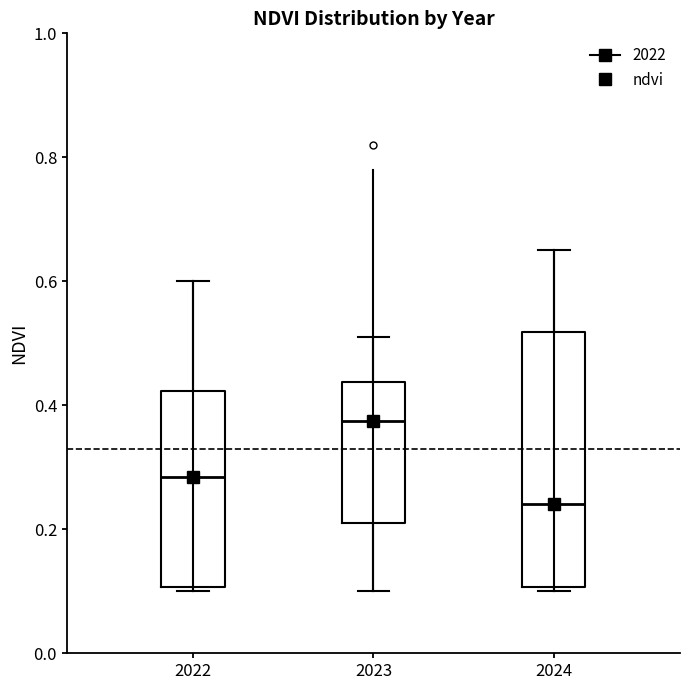

Reading left to right, read every box against the y-axis: the position of its median line, the range the box covers, and the ends of its whiskers. The values are not printed on the chart, so give them approximately, as read against the axis.

2022: median 0.28, box 0.10 to 0.42, whiskers 0.10 (just below the box's lower edge) to 0.60
2023: median 0.38, box 0.22 to 0.44, whiskers 0.10 to 0.52
2024: median 0.24, box 0.10 to 0.52, whiskers 0.10 (just below the box's lower edge) to 0.66